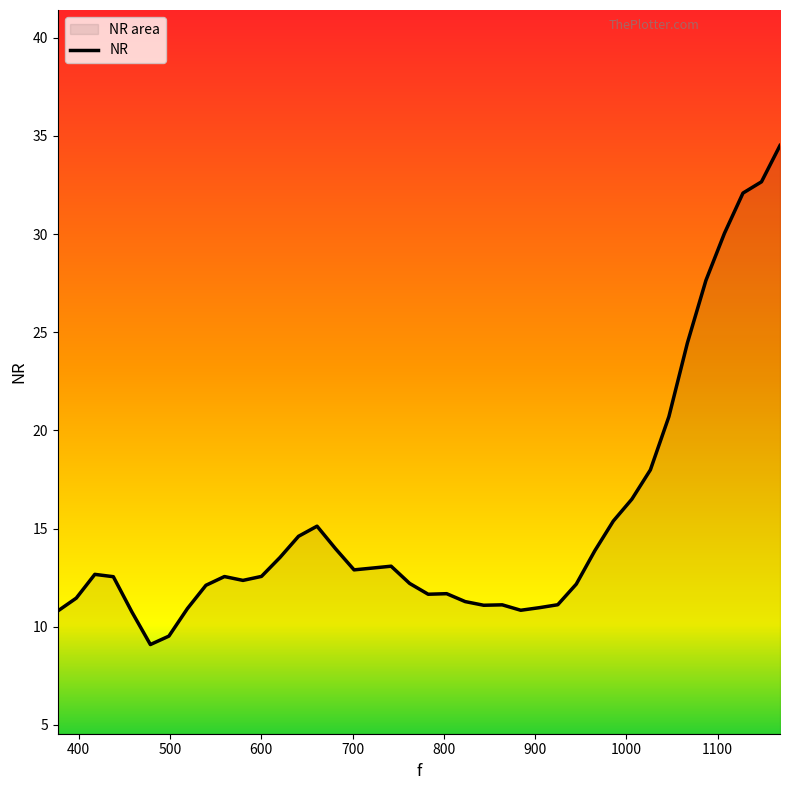

What is the average value?

15.3